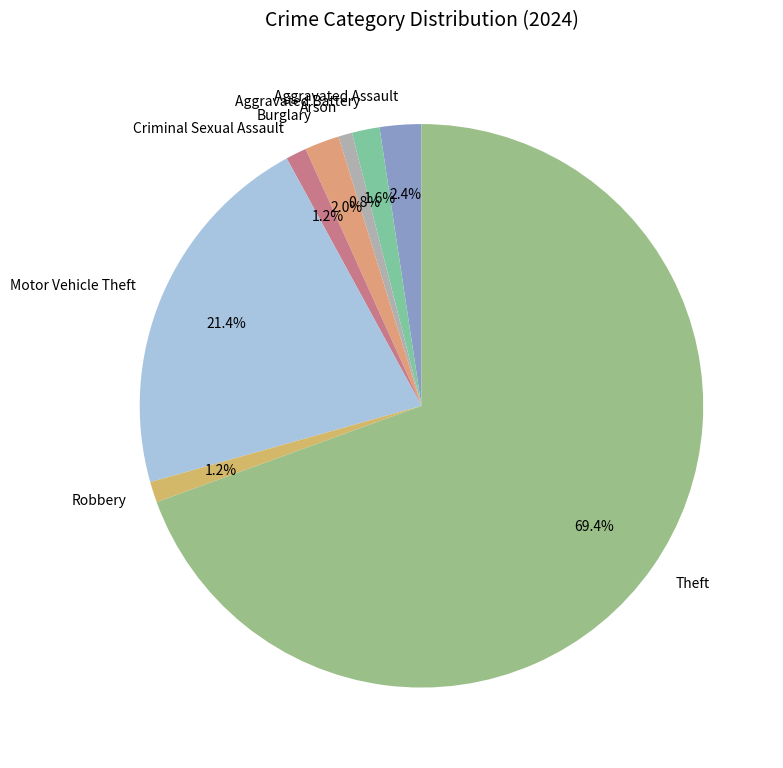

To the nearest percent, what portion does Robbery represent?

1%